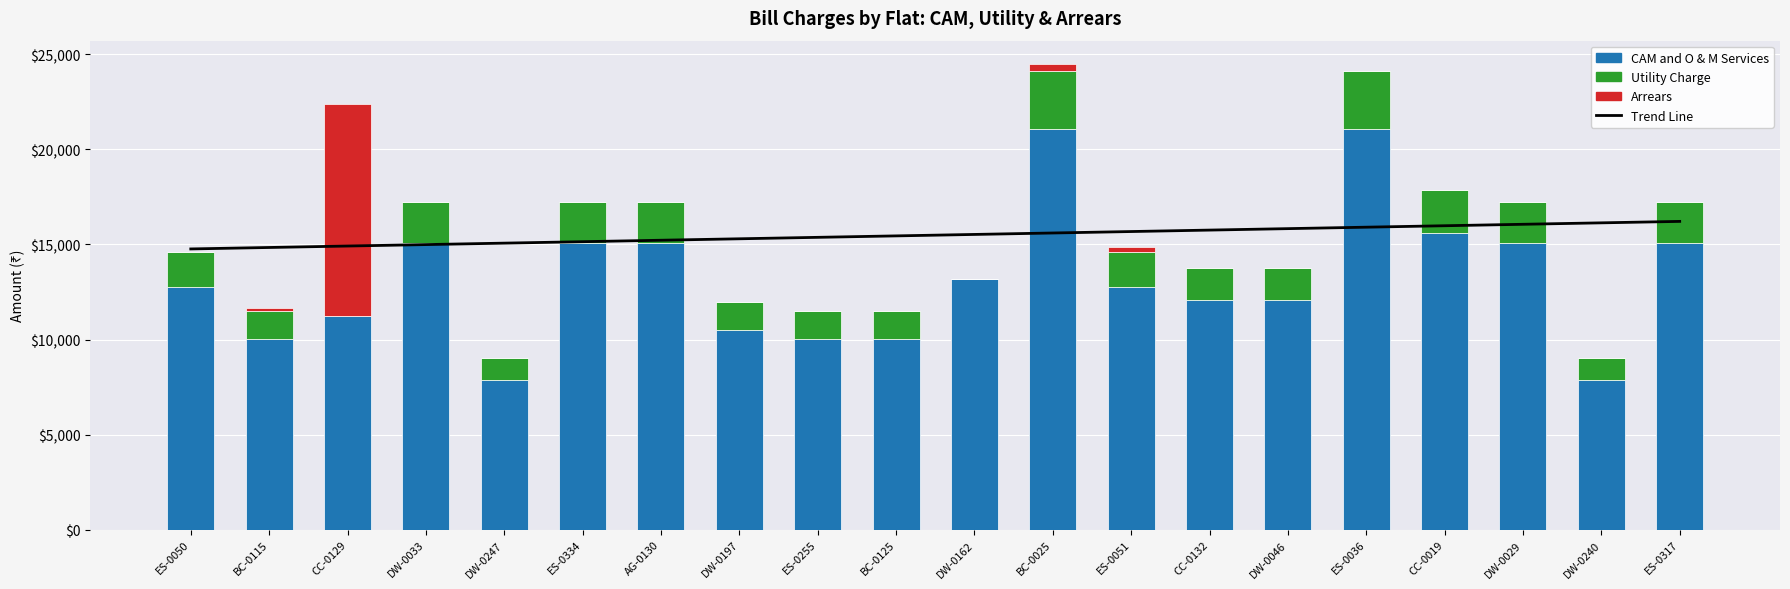

What is the label of the 2nd bar from the left?

BC-0115